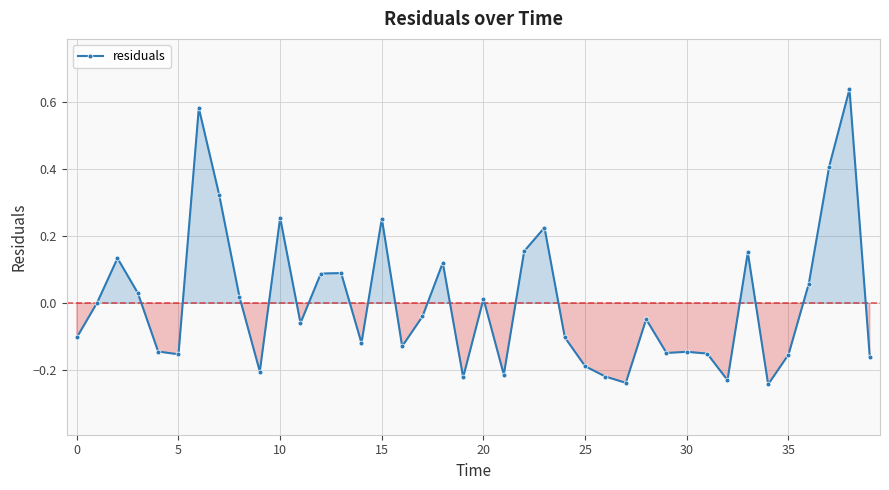

What is the difference between the second highest and second lowest values?

0.8